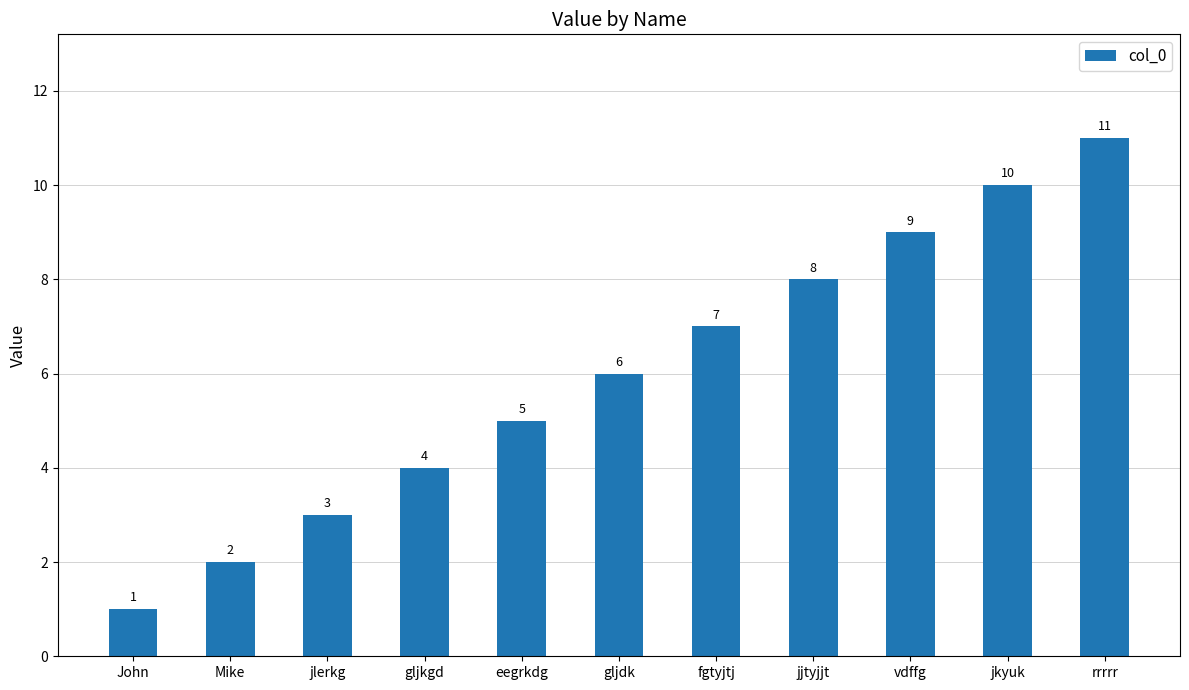

List the labels in order of value, largest first.

rrrrr, jkyuk, vdffg, jjtyjjt, fgtyjtj, gljdk, eegrkdg, gljkgd, jlerkg, Mike, John